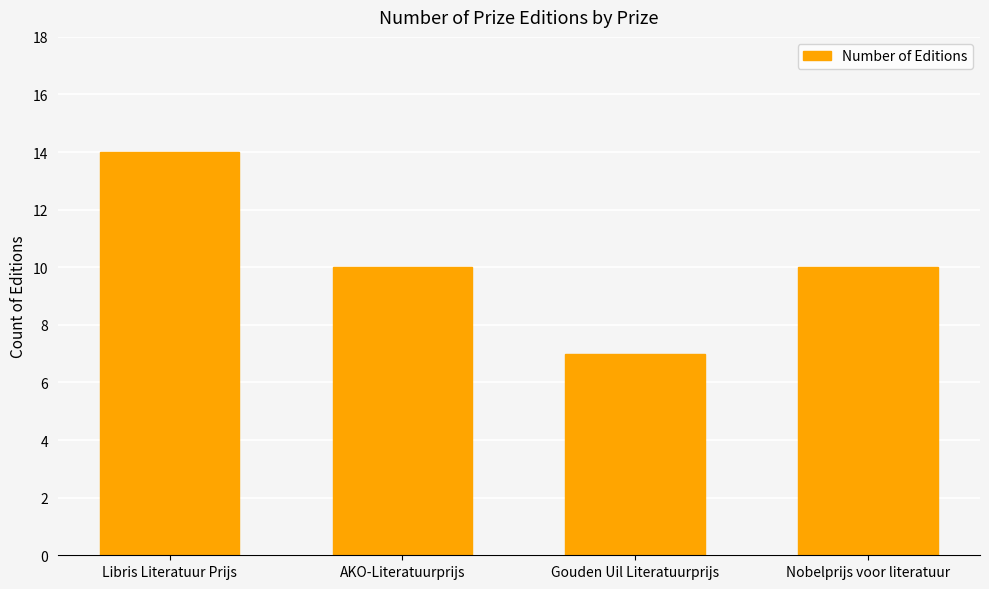

The value at Gouden Uil Literatuurprijs is 12. True or false?

False